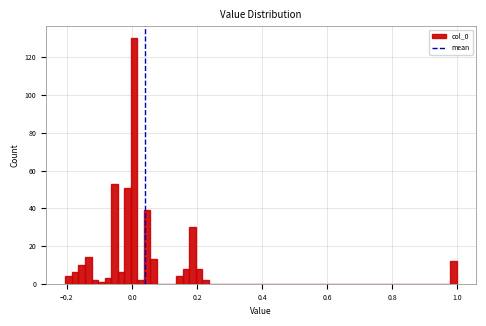

Around what value on the x-axis is the tallest bar? Give the approximate position of its centre, as read against the axis.

0.00